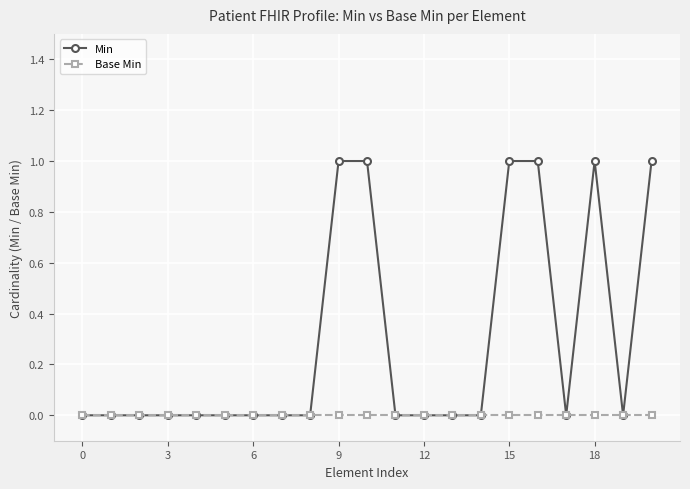

Rank the series by their average value, from highest to lowest.

Min, Base Min